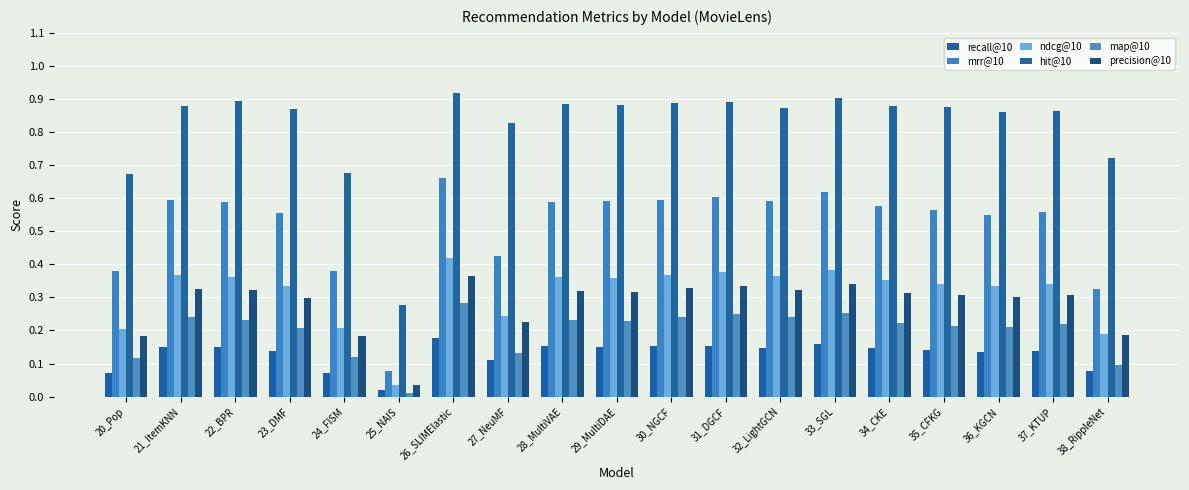

Is it true that recall@10 equals 0.1 at 24_FISM?

True